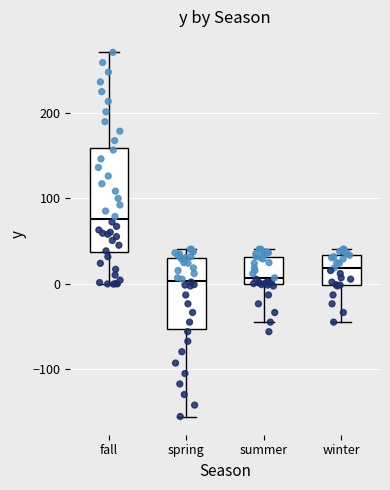

Reading left to right, transcribe this box plot: for each box, give where its median line is, the range the box spans, and where its two whiskers end, as read against the y-axis. The values are not printed on the chart, so give them approximately, as read against the axis.

fall: median 80, box 40 to 160, whiskers 0 to 270
spring: median 0, box -50 to 30, whiskers -160 to 40
summer: median 10, box 0 to 30, whiskers -50 to 40
winter: median 20, box 0 to 30, whiskers -50 to 40